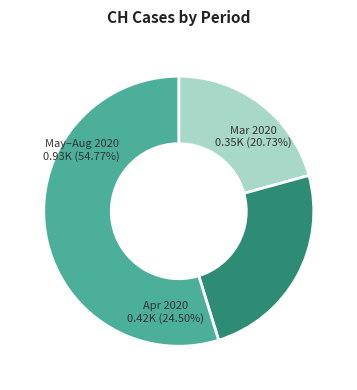

Is there a majority slice in this chart?

Yes